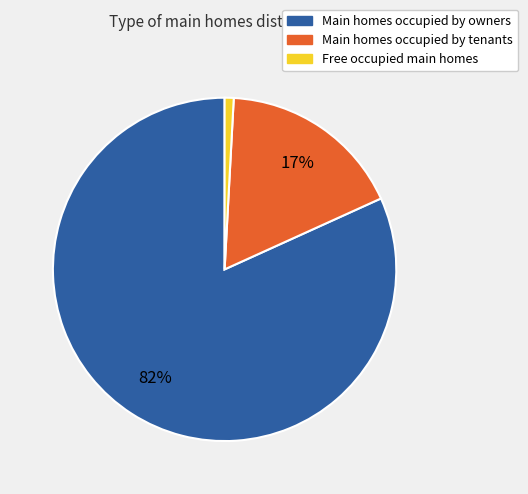

How many segments does this pie chart have?

3